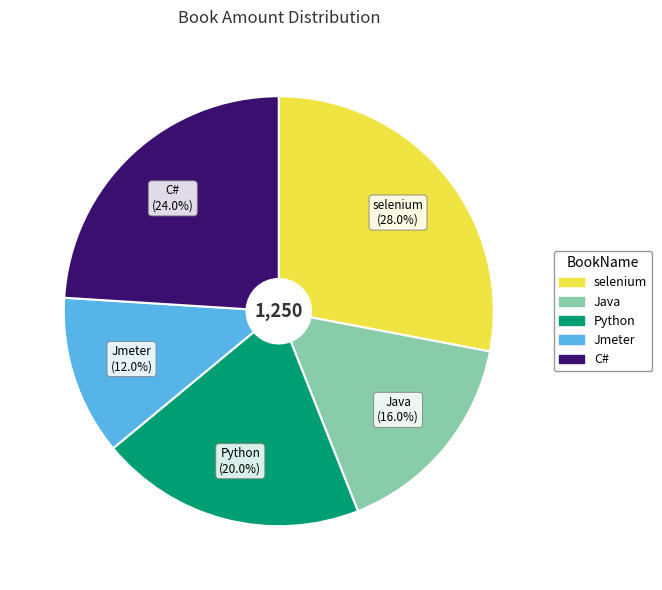

How many slices are in this pie chart?

5